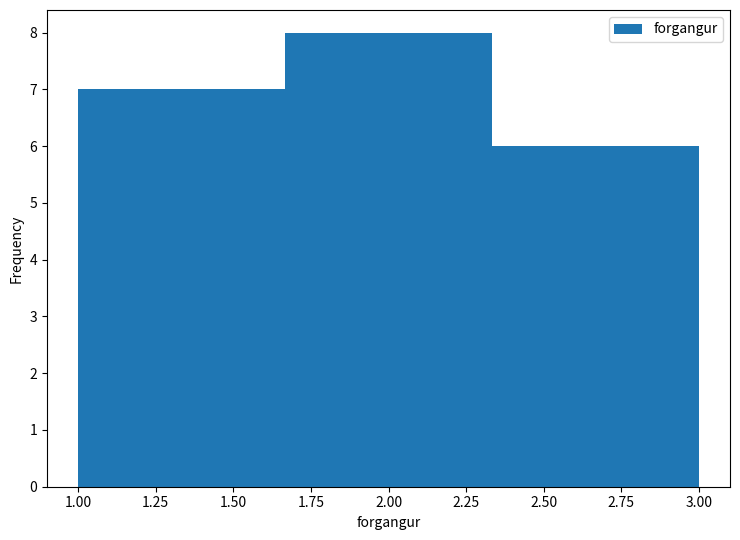

Reading left to right, list every bar in this chart as the range it spans on the x-axis followed by its height. Neither the bar edges nor the heights are printed on the chart, so give them approximately, as read against the axes.

1.00 to 1.65: 7
1.65 to 2.35: 8
2.35 to 3.00: 6